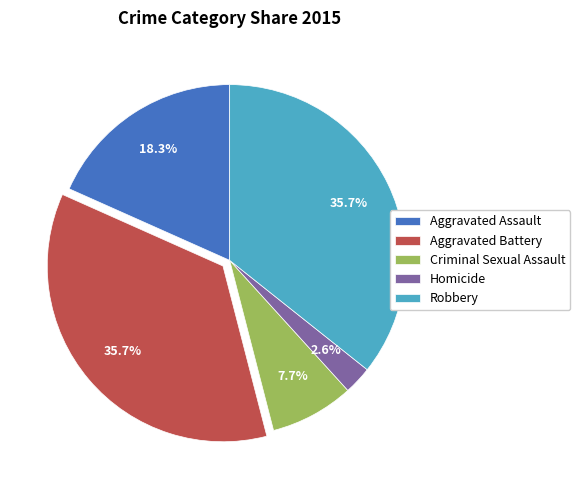

Is there a majority slice in this chart?

No